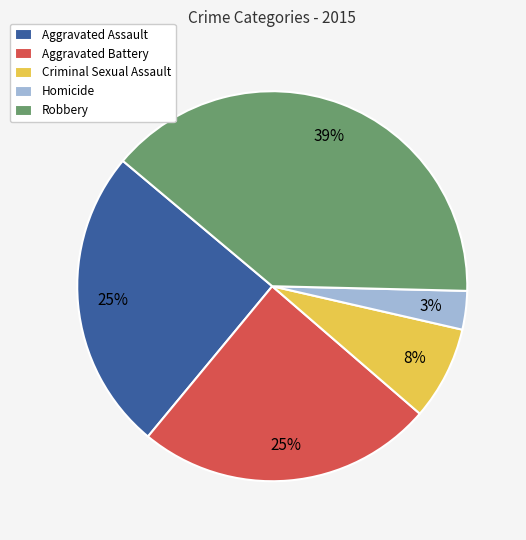

To the nearest percent, what is the average slice percentage?

20%